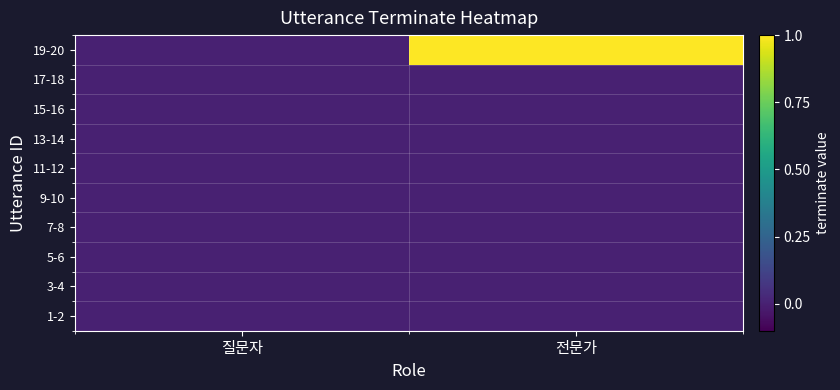

Which series has the largest total across all categories?

19-20